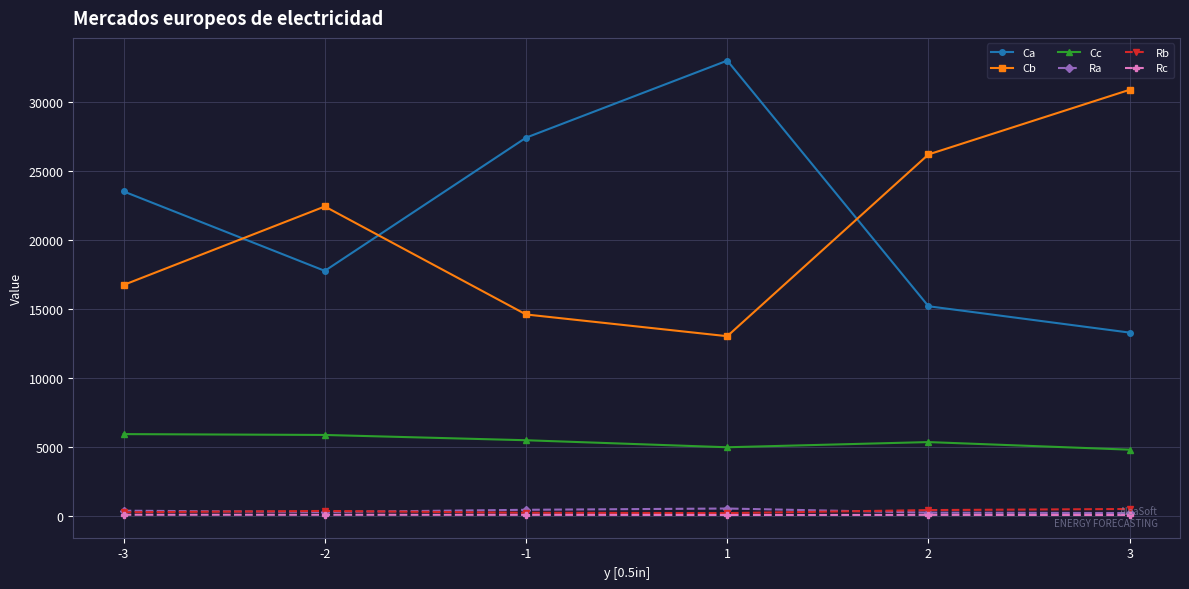

At which category is the sum across all series the highest?

1